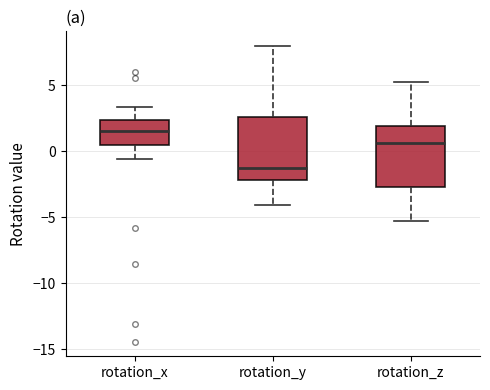

Where is the upper edge of the box for rotation_x on the y-axis? The values are not printed on the chart, so give them approximately, as read against the axis.

2.5